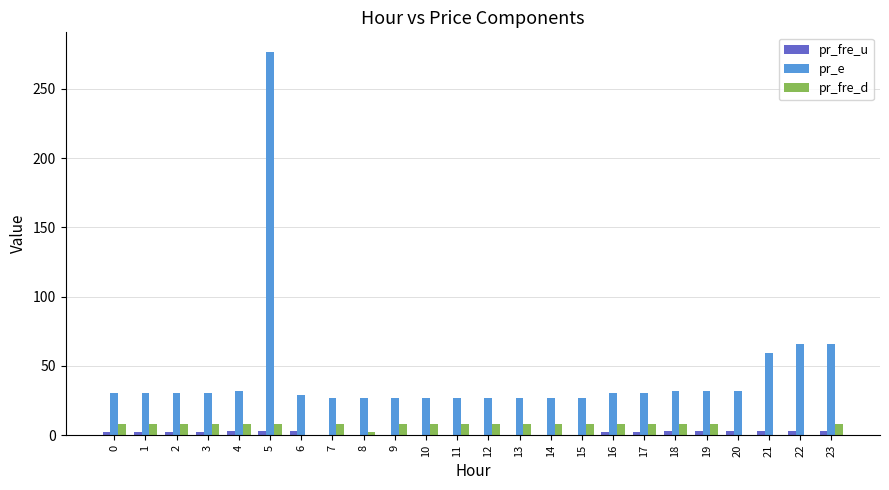

What is the greatest value displayed?

276.9